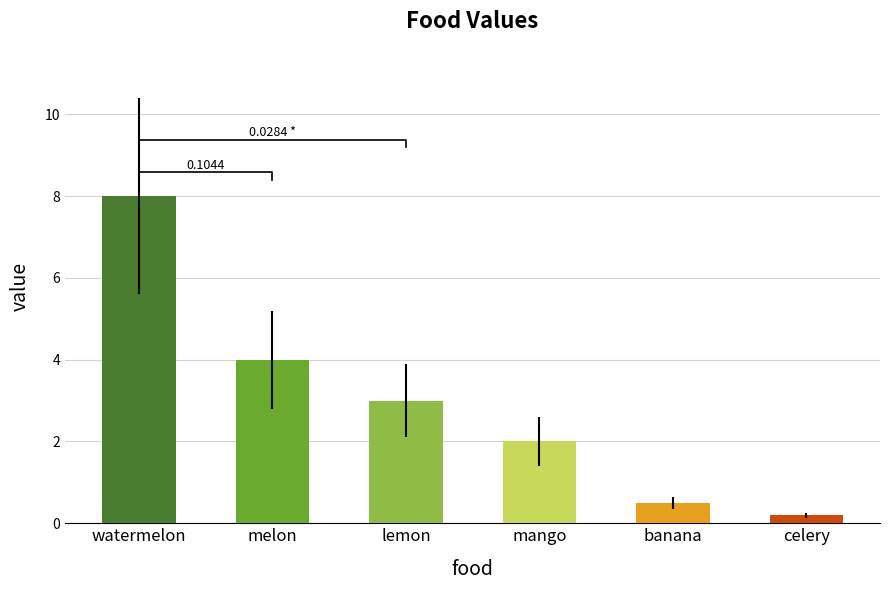

What is the value of the 6th bar from the left?

0.2